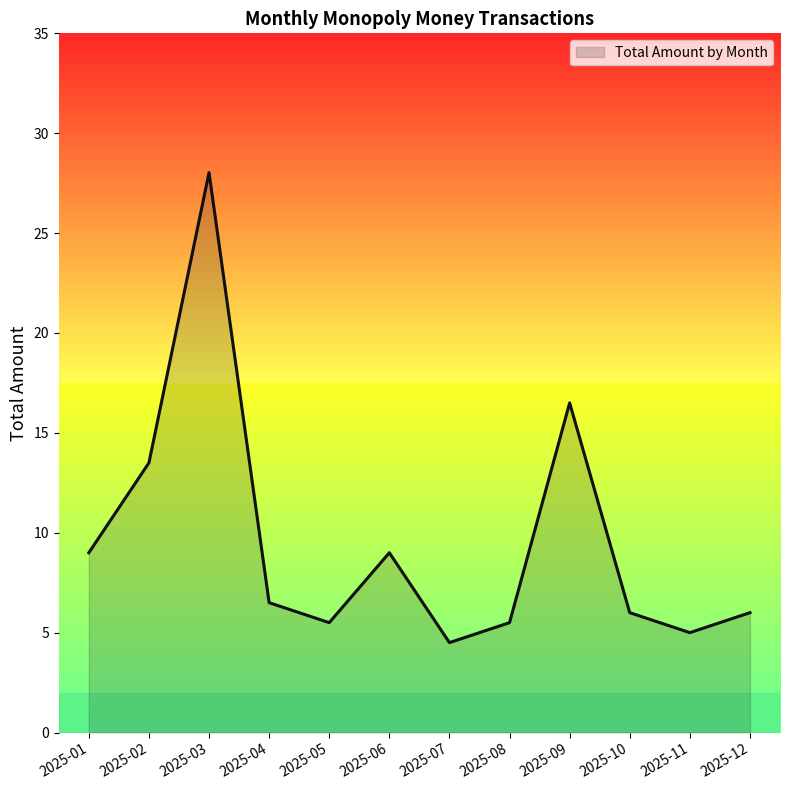

What is the ratio of the value at 2025-01 to the value at 2025-09?

0.5